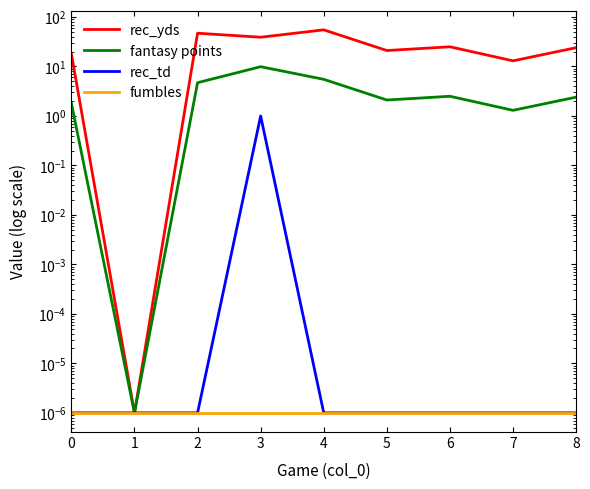

Which series has the largest total across all categories?

rec_yds